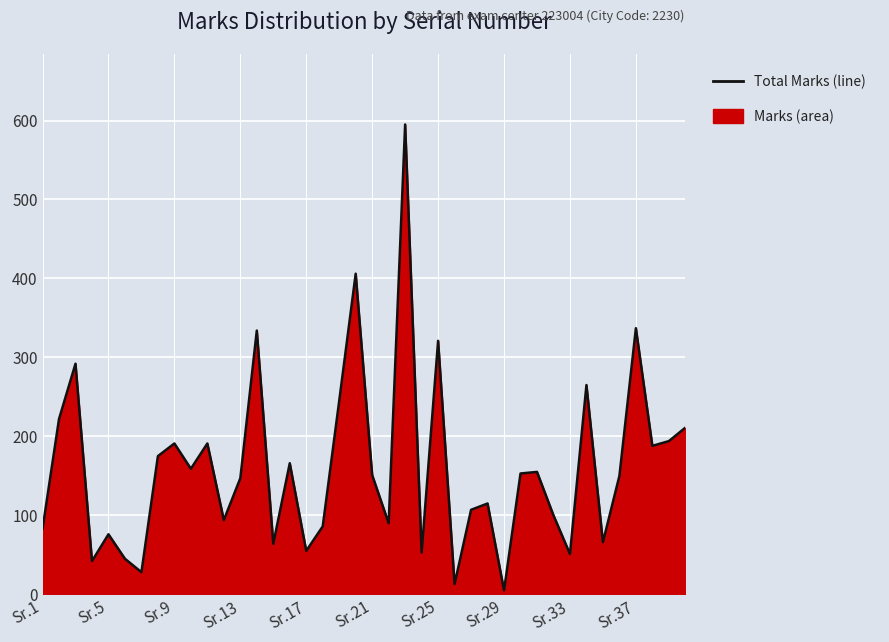

Approximately how many times larger is the value at Sr.21 compared to Sr.9?

0.8